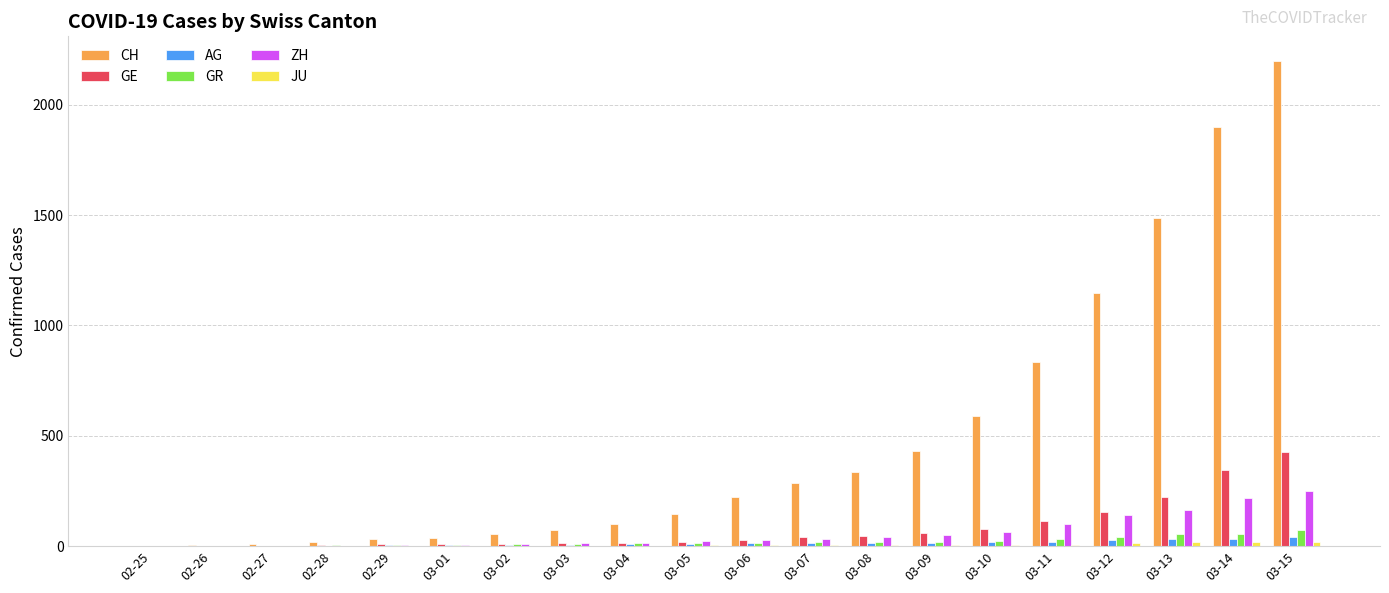

What is the greatest value displayed?

2200